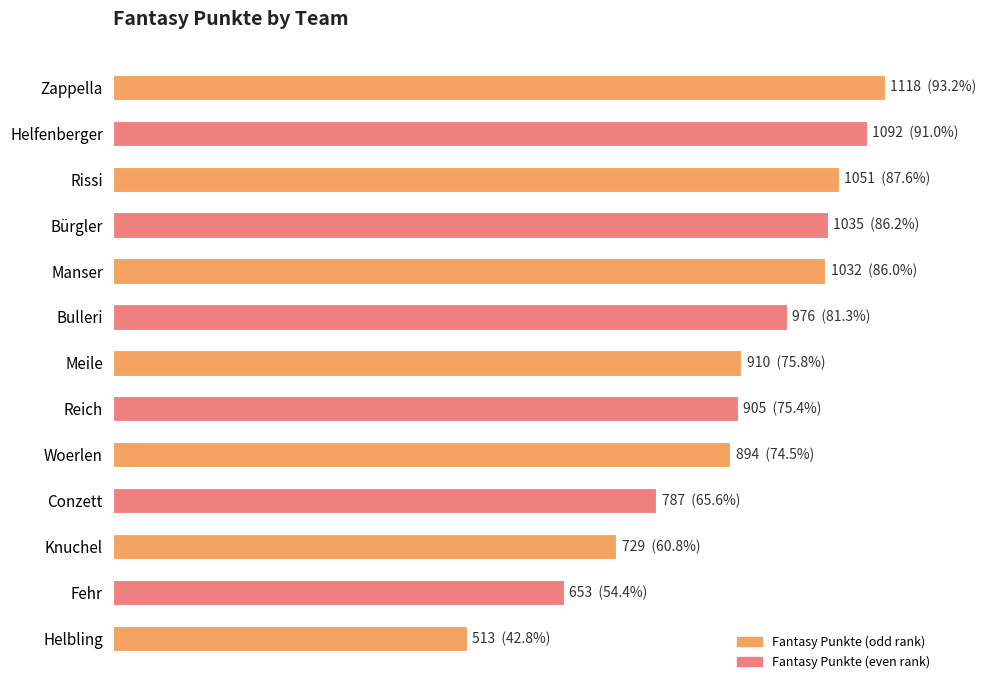

Are the bars horizontal?

Yes